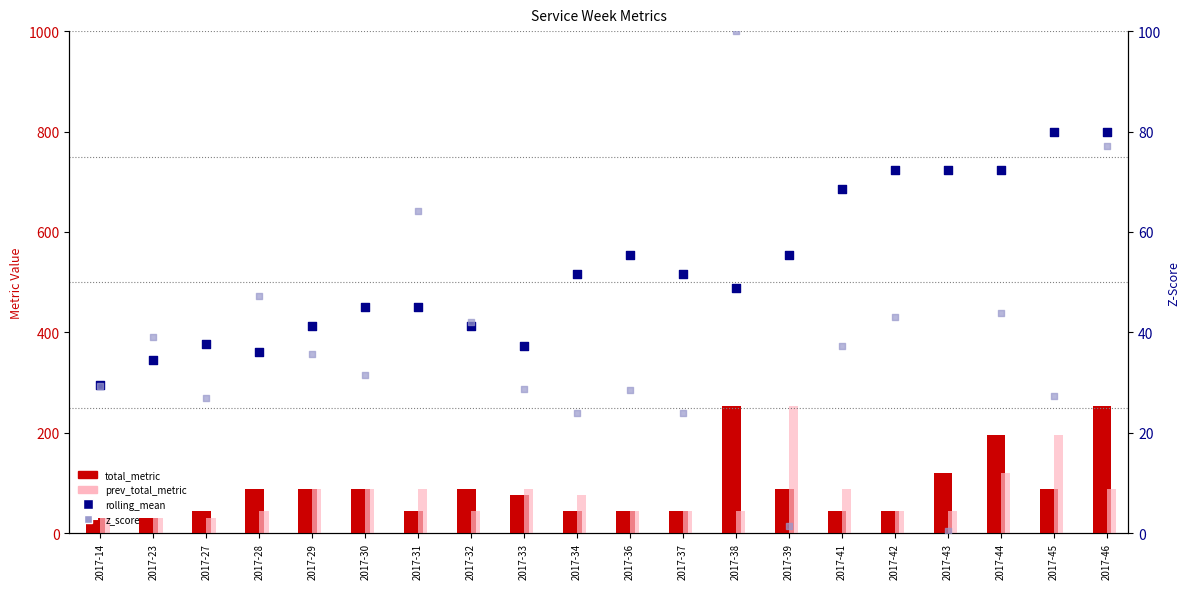

Which series contains the highest Y value?

total_metric